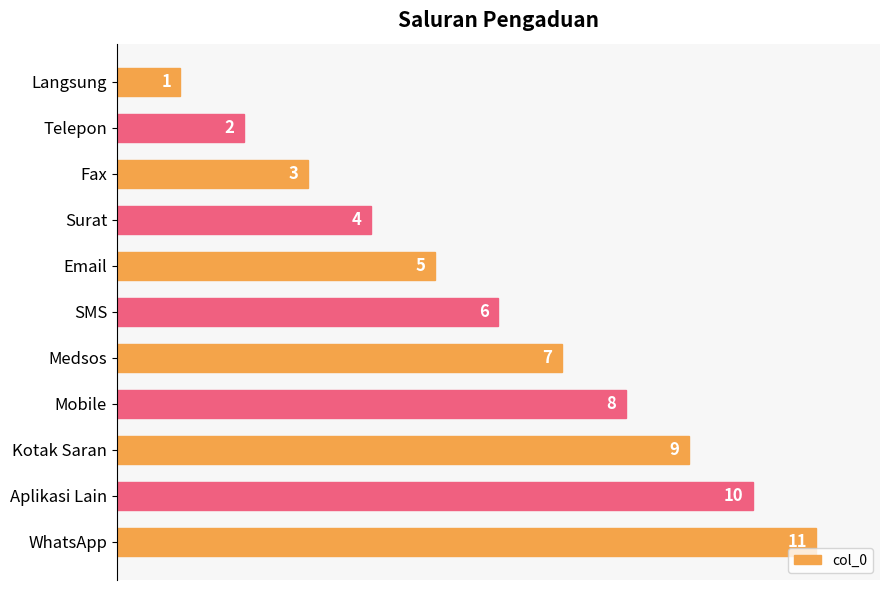

What is the label of the 3rd bar from the top?

Fax